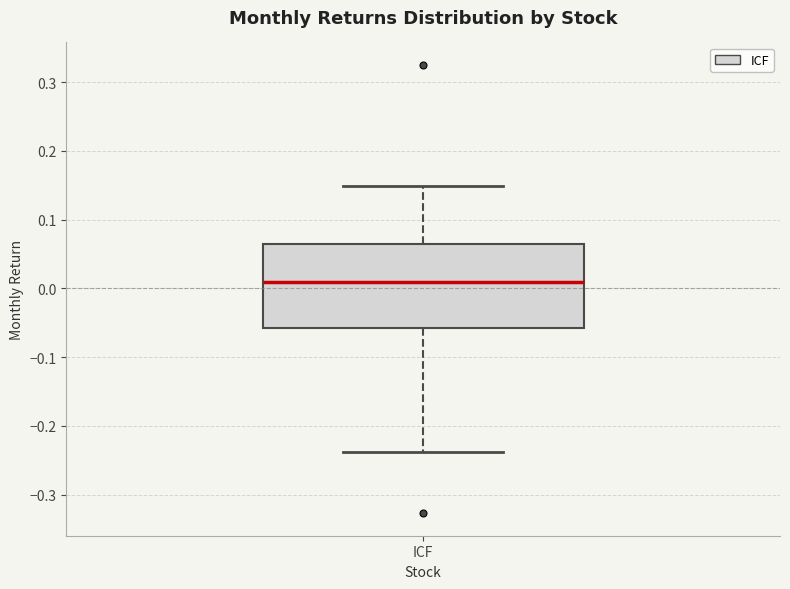

Transcribe this box plot: give where the median line is, the range the box spans, and where the two whiskers end, as read against the y-axis. The values are not printed on the chart, so give them approximately, as read against the axis.

median 0.01, box -0.06 to 0.06, whiskers -0.24 to 0.15